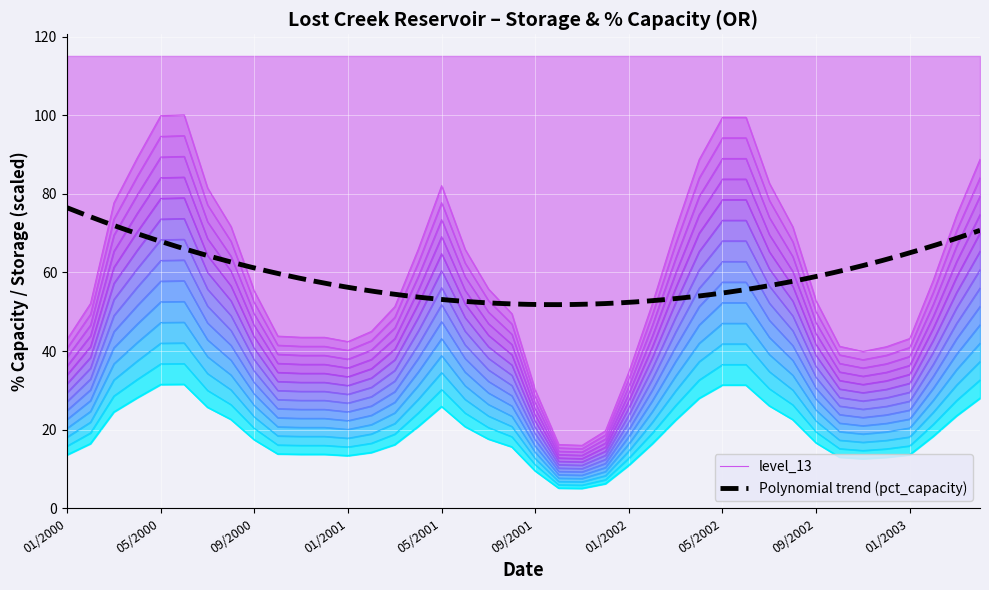

What is the minimum value for storage_scaled?

5.0